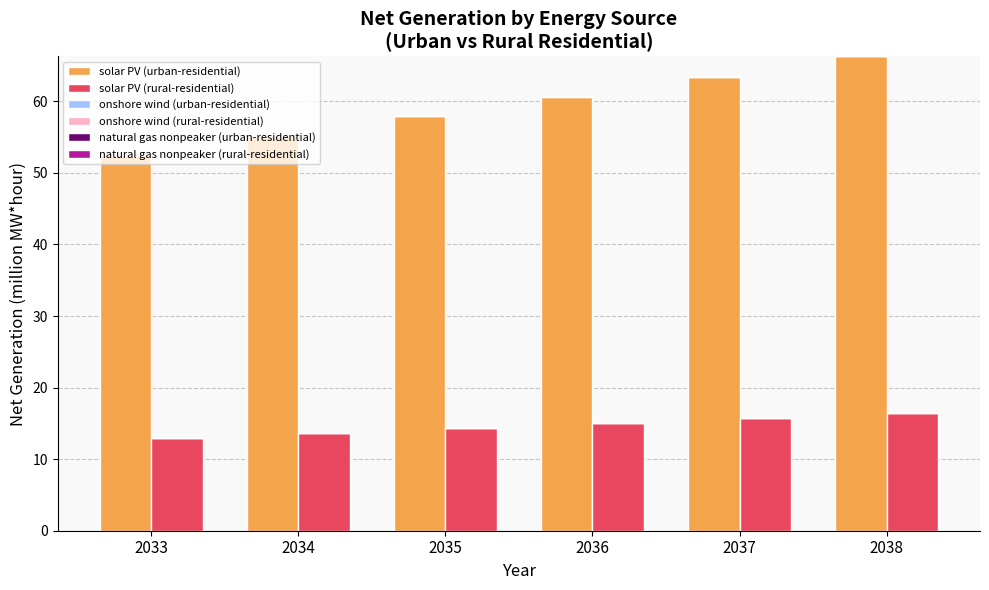

Are the bars horizontal?

No